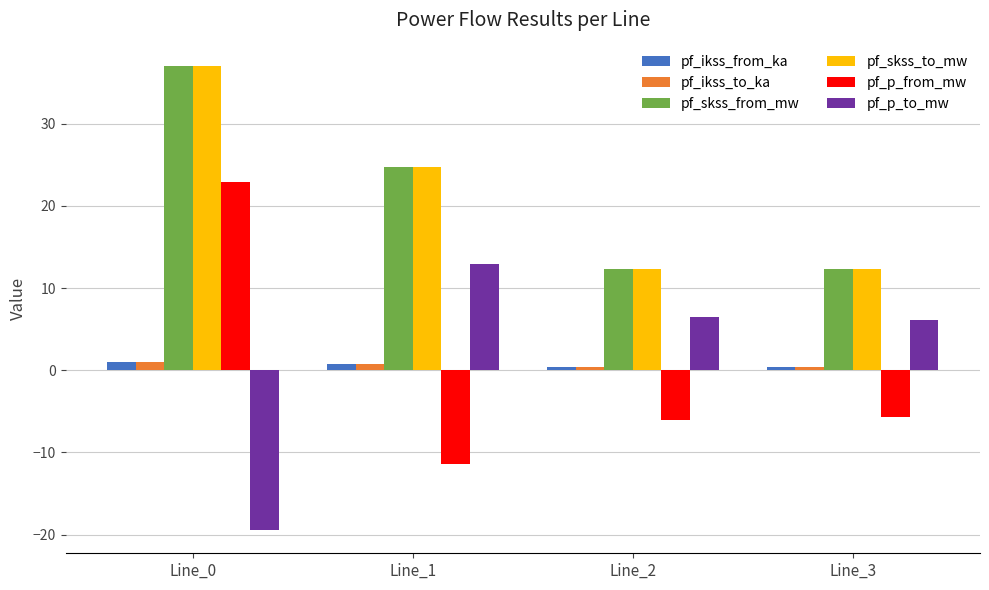

The value of pf_p_to_mw at Line_3 is 6.1. True or false?

True